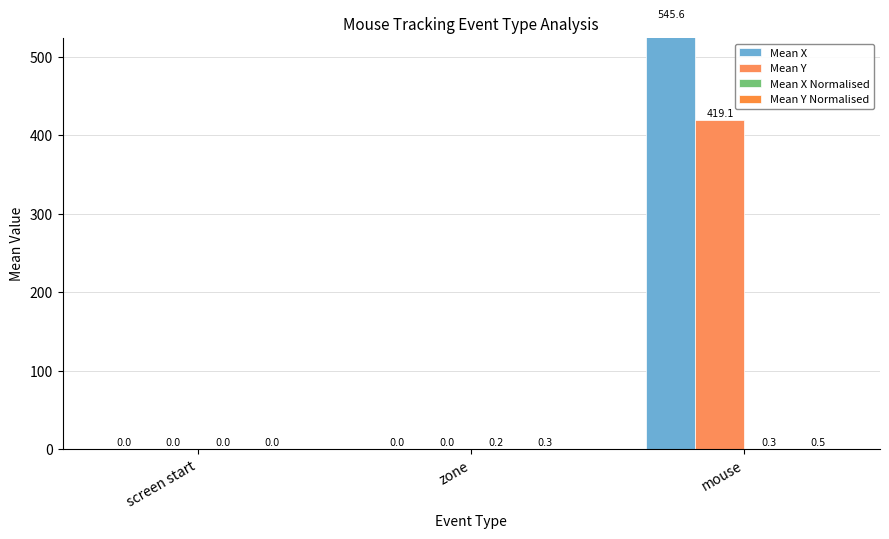

Which label corresponds to the largest value in the chart?

mouse